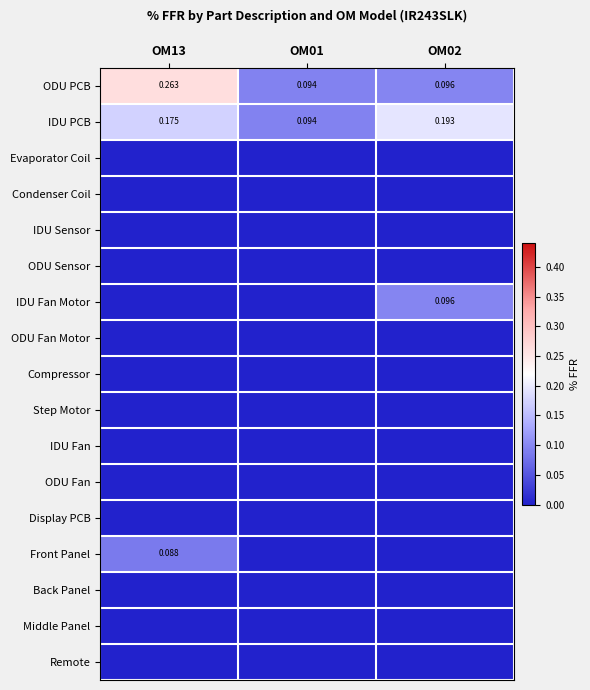

Which category has the highest value in the Remote series?

OM13